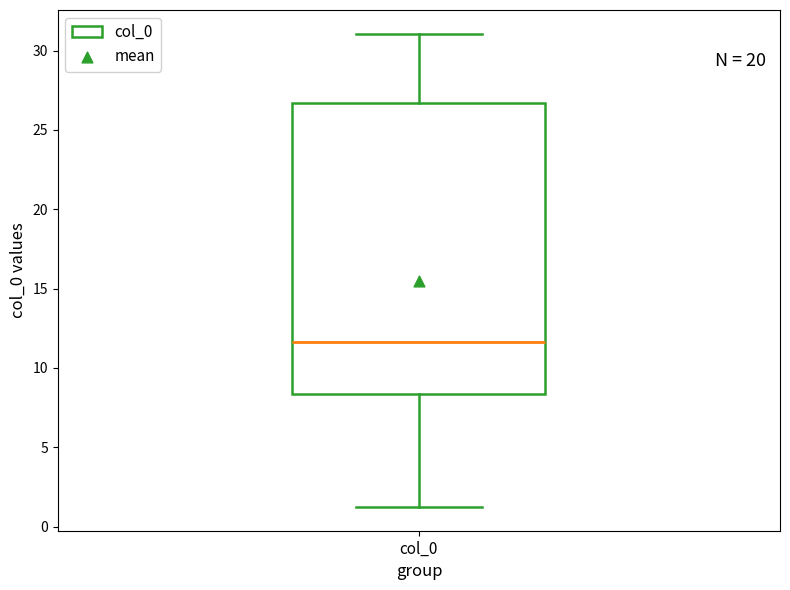

Where does the upper whisker of the box for col_0 end on the y-axis? The values are not printed on the chart, so give them approximately, as read against the axis.

31.0